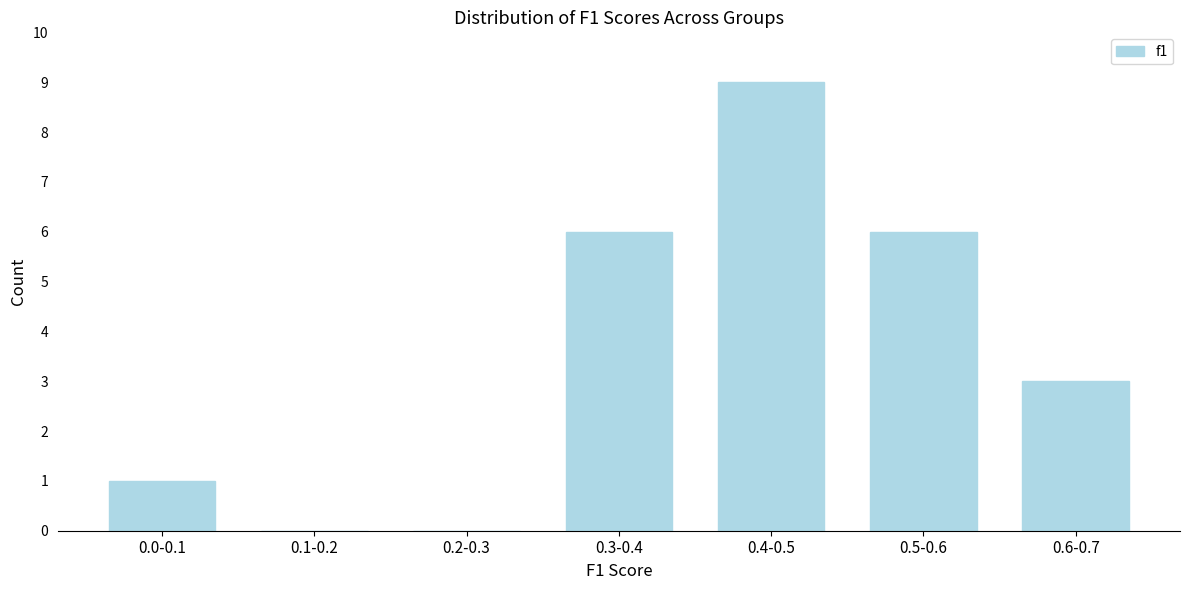

Reading left to right, list all the values displayed in this chart.

0.0-0.1=1	0.1-0.2=0	0.2-0.3=0	0.3-0.4=6	0.4-0.5=9	0.5-0.6=6	0.6-0.7=3